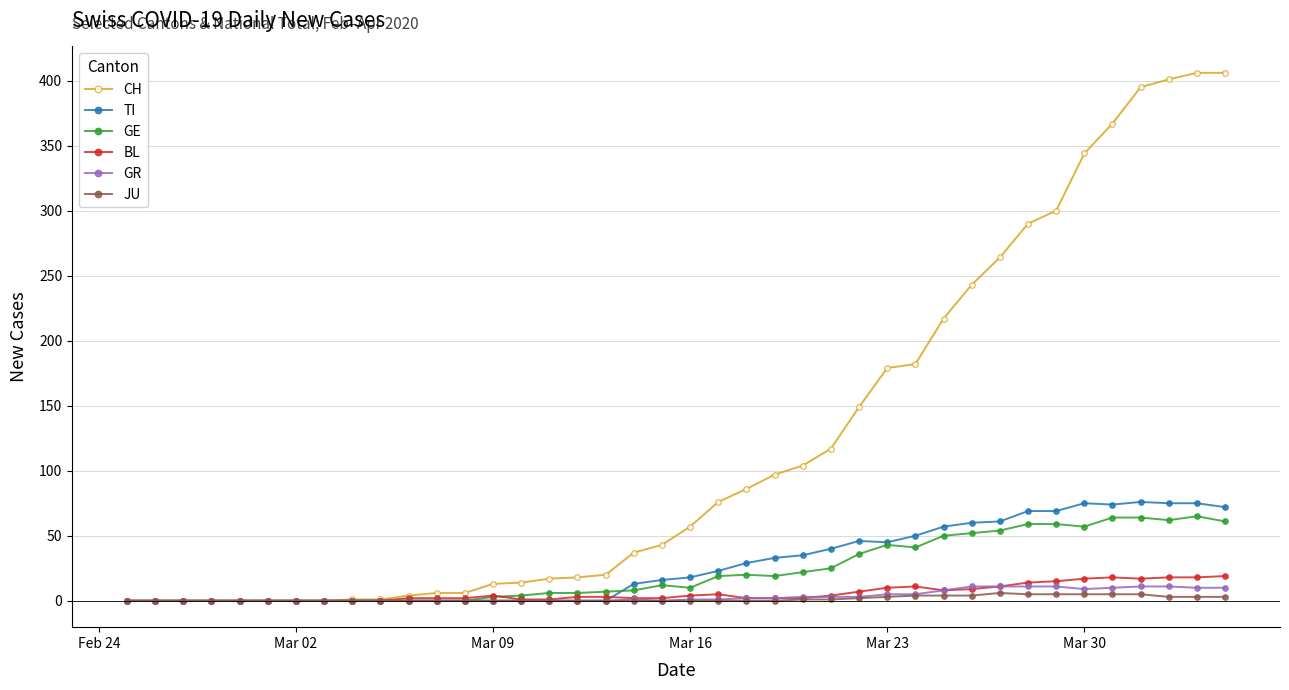

Which series has the largest total across all categories?

CH